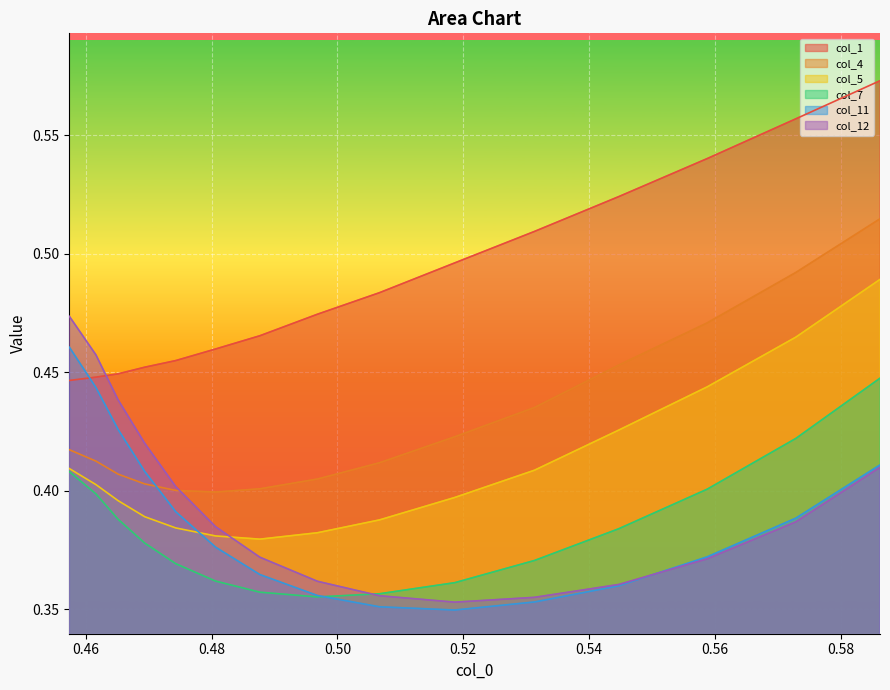

True or false: col_7 and col_1 intersect in this chart.

False